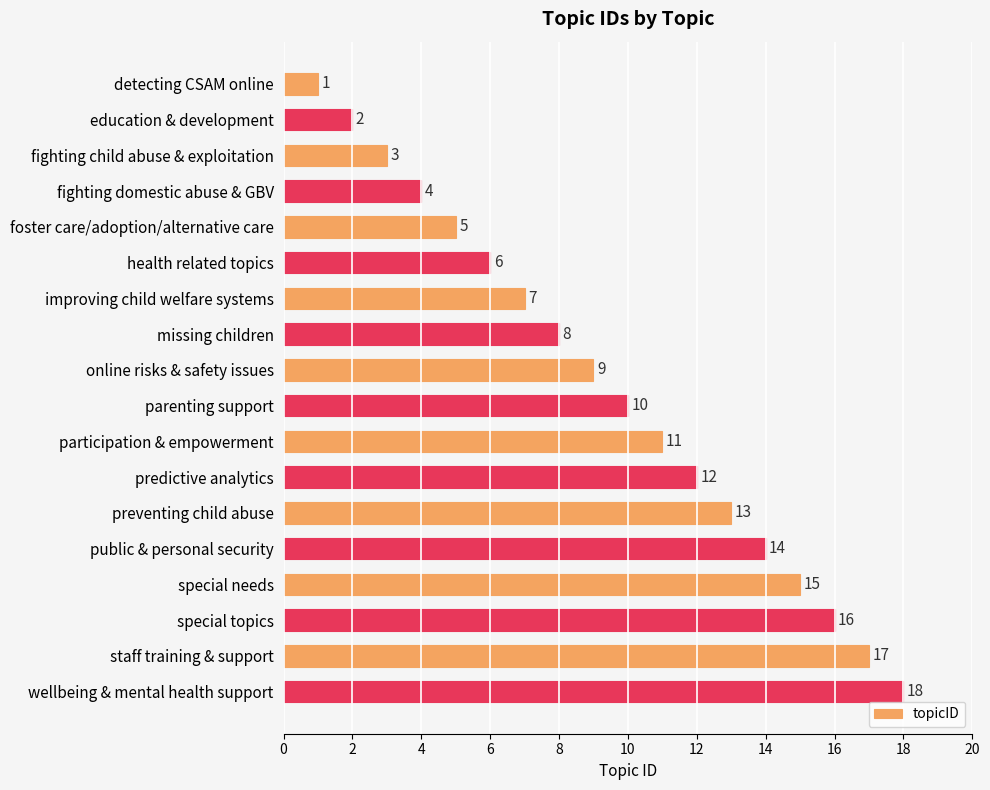

Are the bars horizontal?

Yes